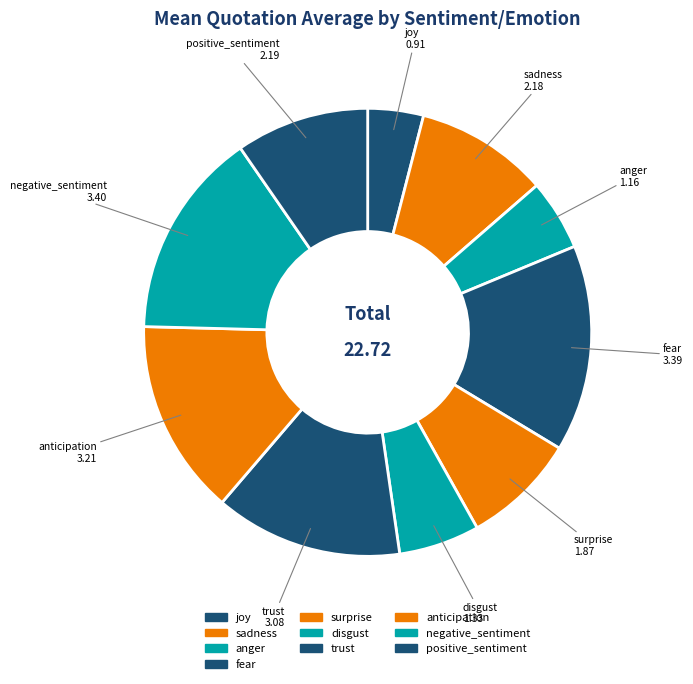

Do negative_sentiment and trust together represent more than half of the pie?

No